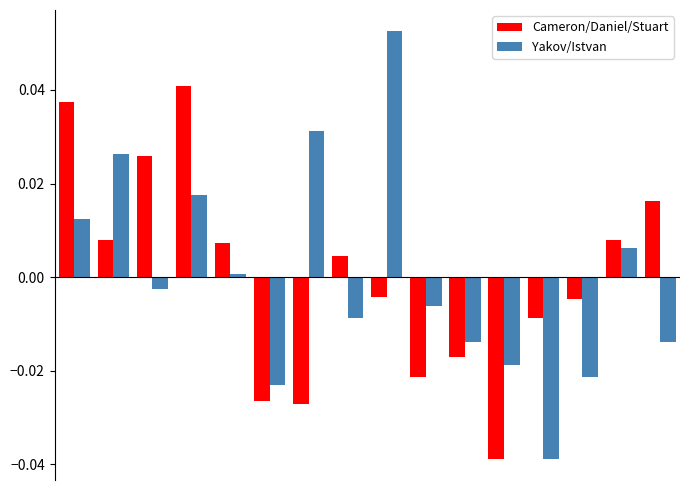

Which series has the largest range (max minus min)?

Yakov/Istvan